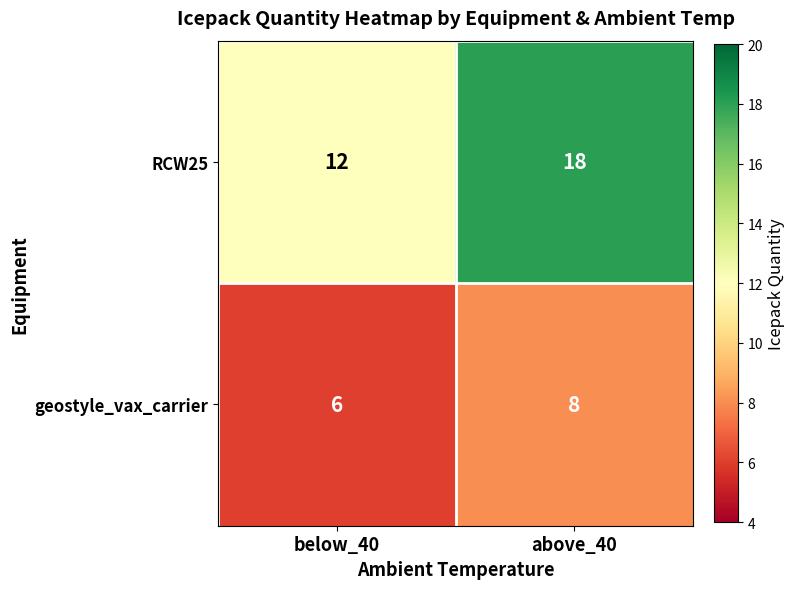

What is the sum of the RCW25 values at below_40 and above_40?

30